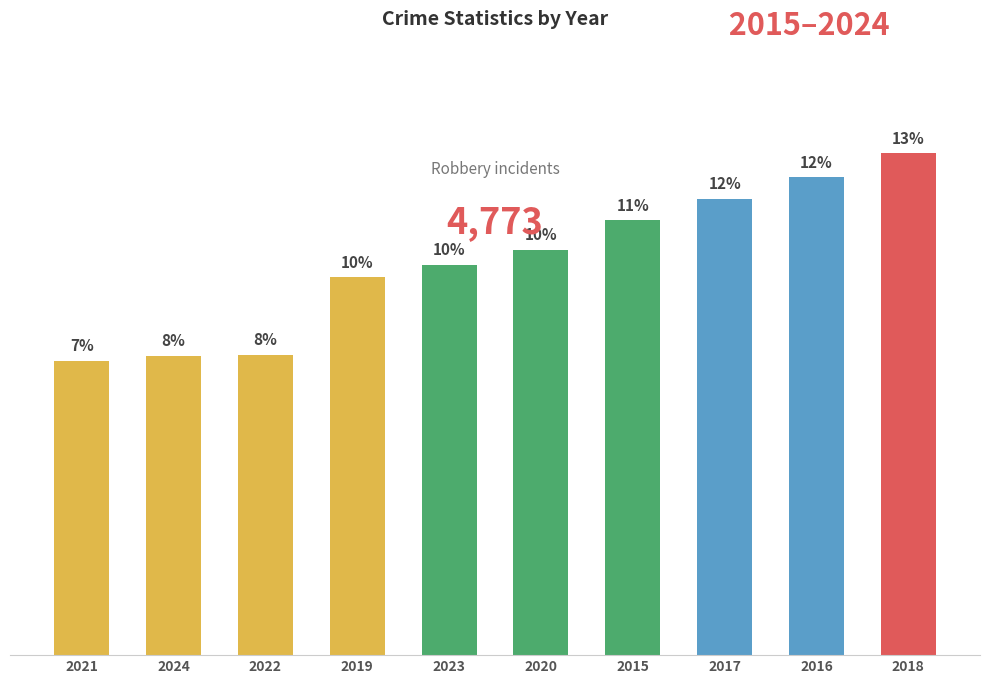

The value at 2016 is 579. True or false?

True